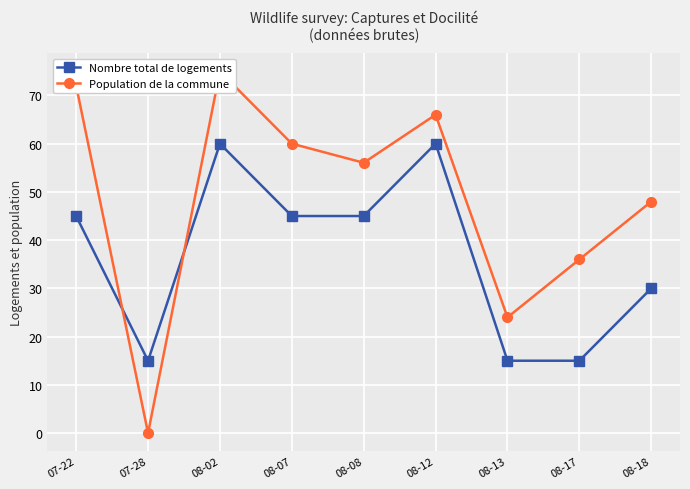

In Nombre total de logements, how many points are lower than both neighbors (excluding endpoints)?

1